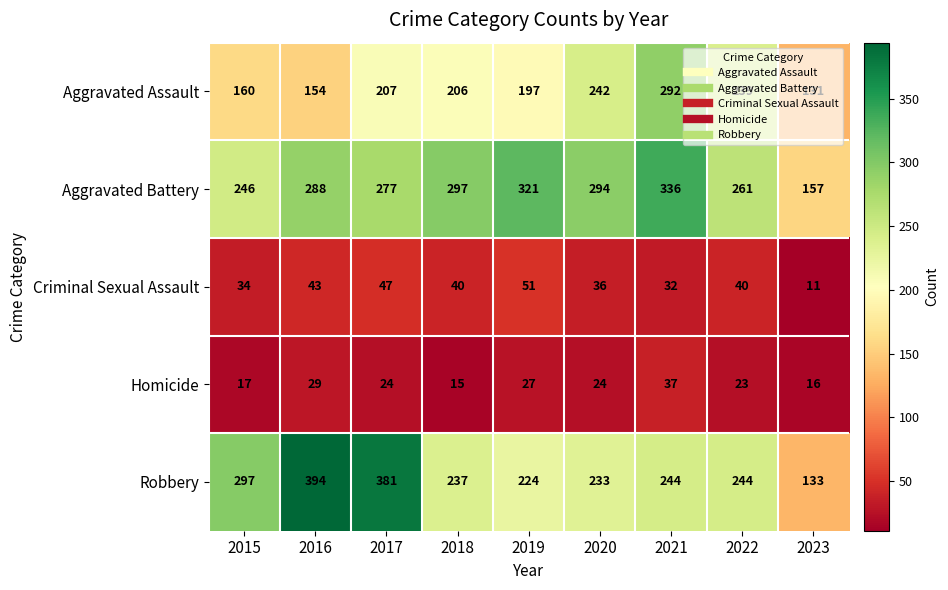

What is the difference between the Homicide values at 2017 and 2021?

13